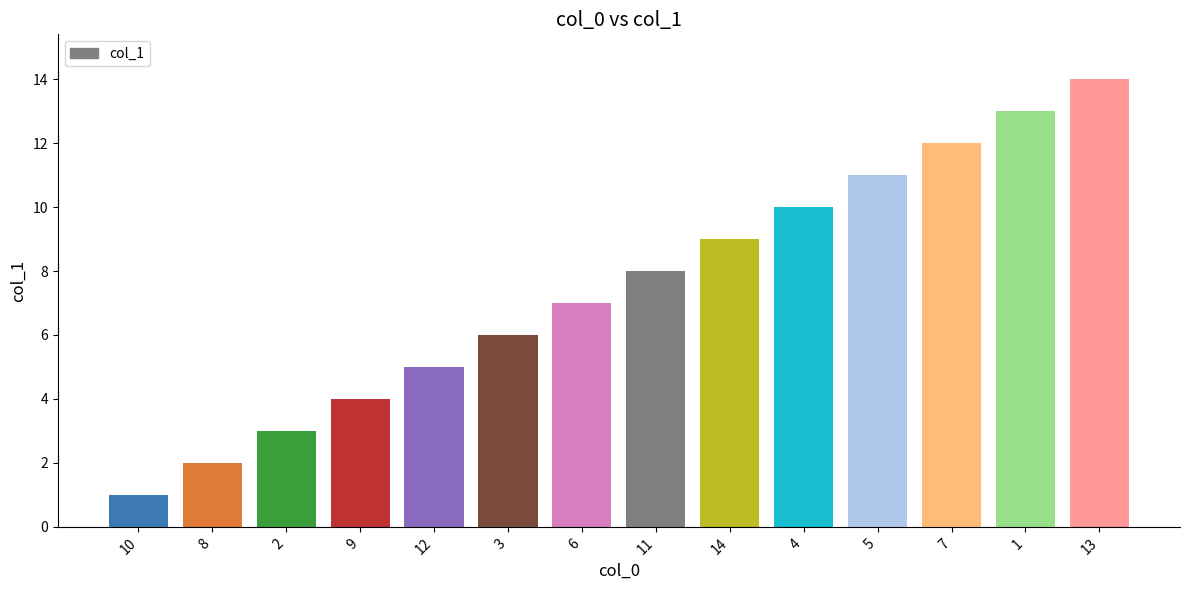

What is the change in value from 10 to 3?

+5